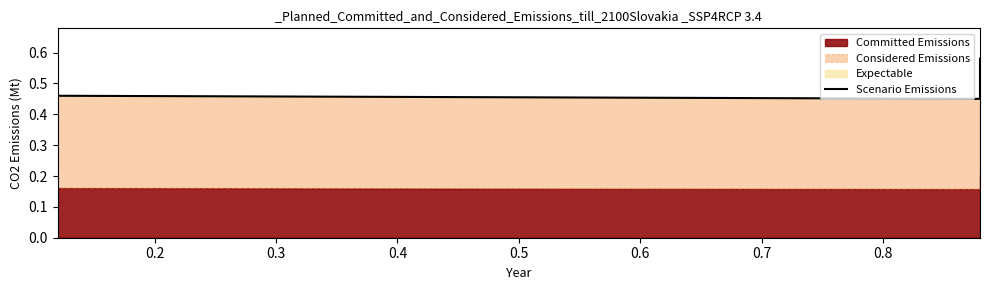

At which label is the value closest to 0?

0.3